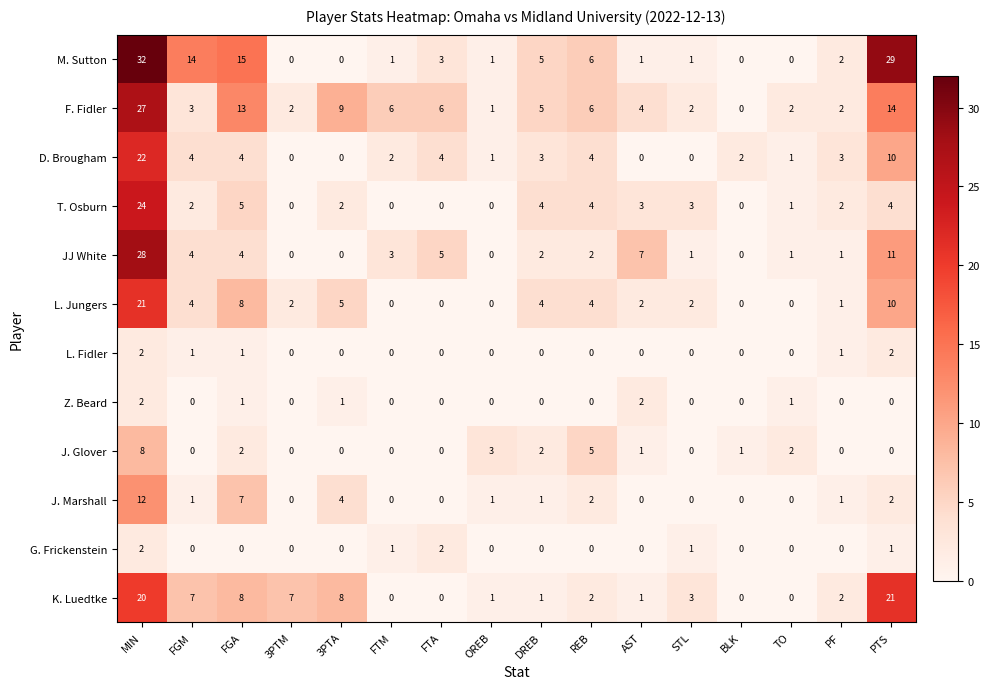

What is the difference between the highest and lowest values at AST?

7